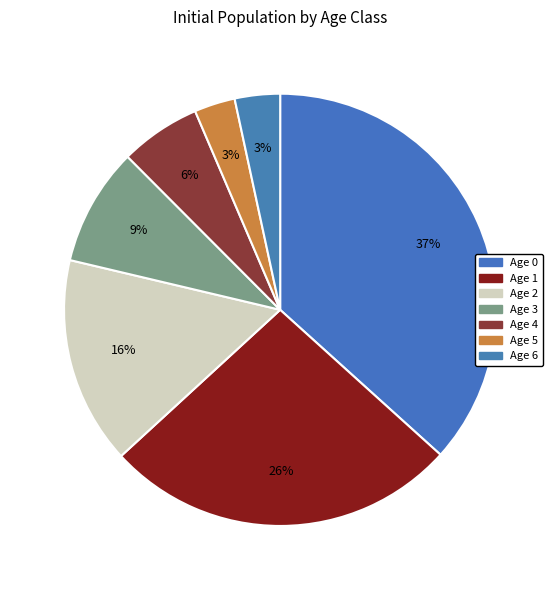

To the nearest percent, what is the difference between the largest and smallest slice percentages?

34%